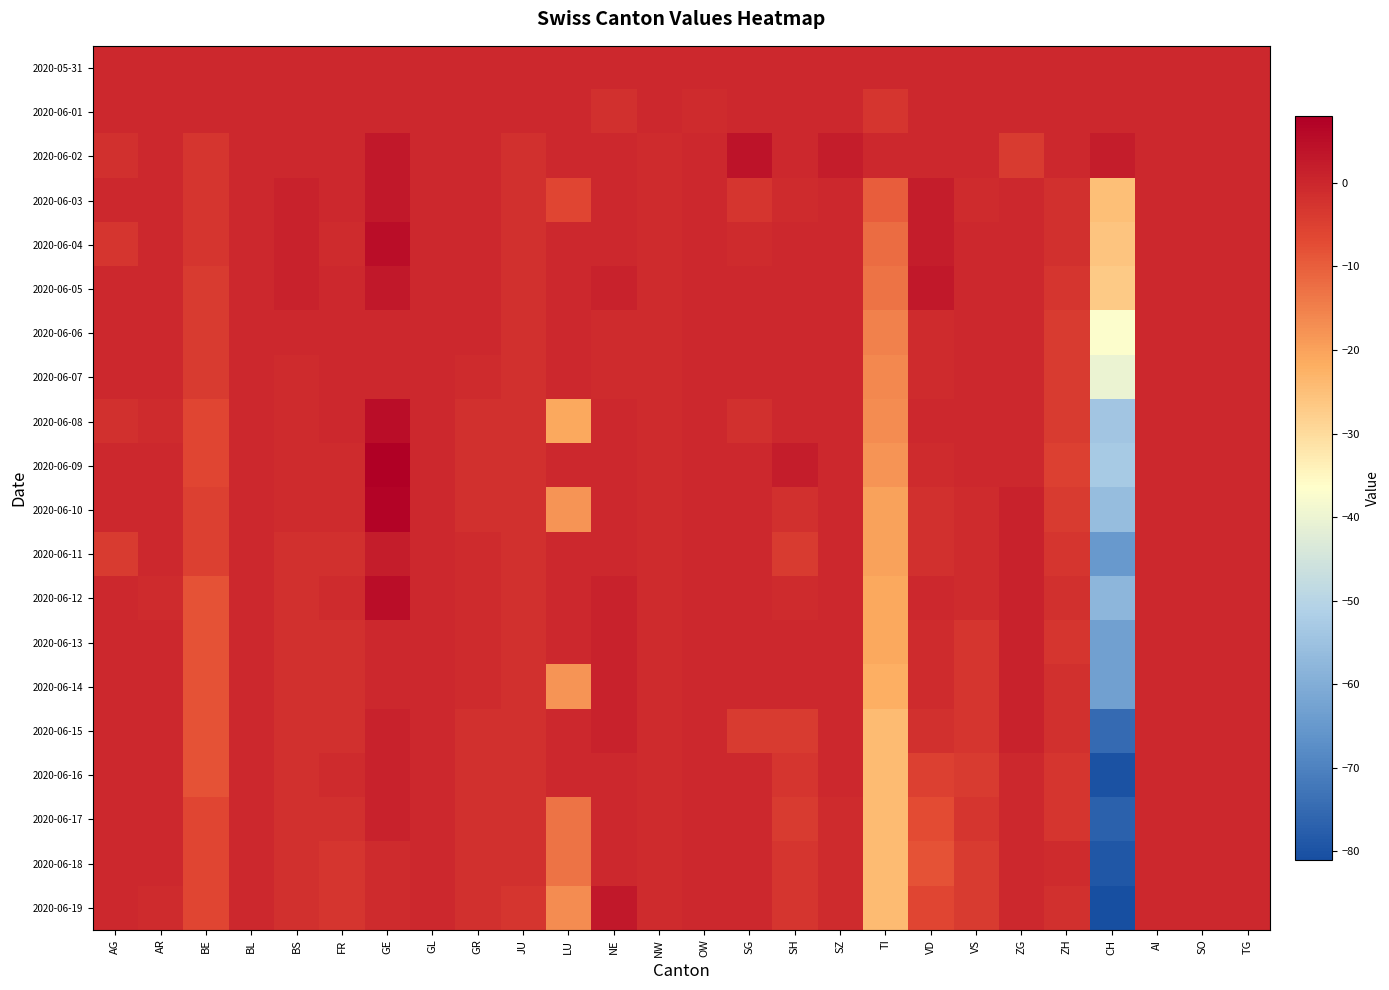

Which series changed the most between JU and TI?

2020-06-15